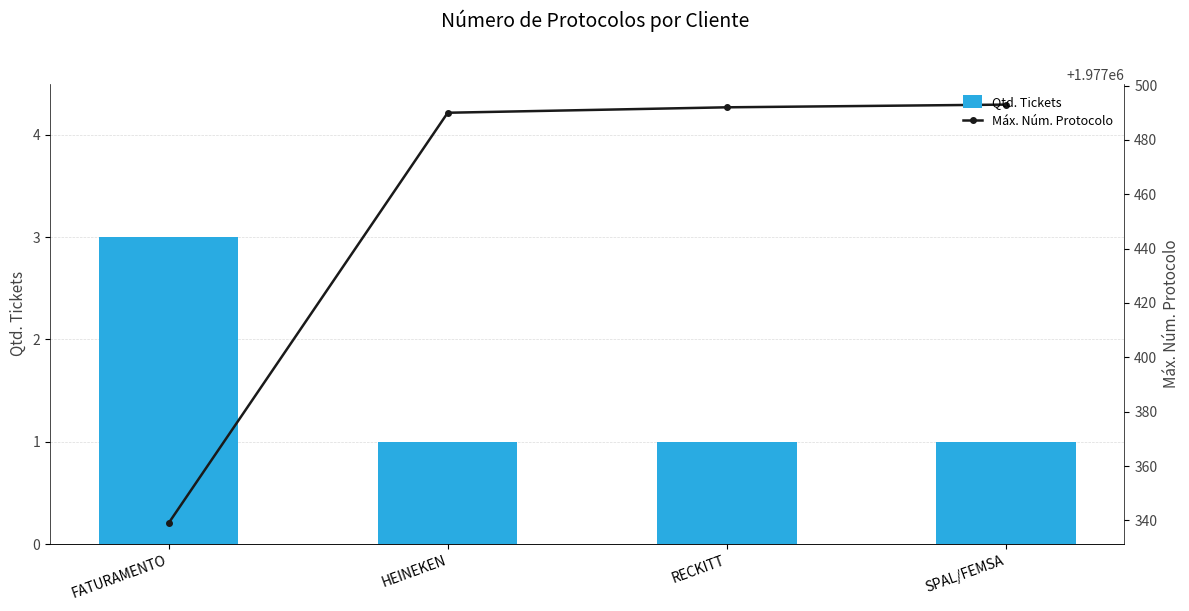

Reading left to right, what are all the values shown in this chart?

Qtd. Tickets: 3	1	1	1
Máx. Núm. Protocolo: 1977339	1977490	1977492	1977493